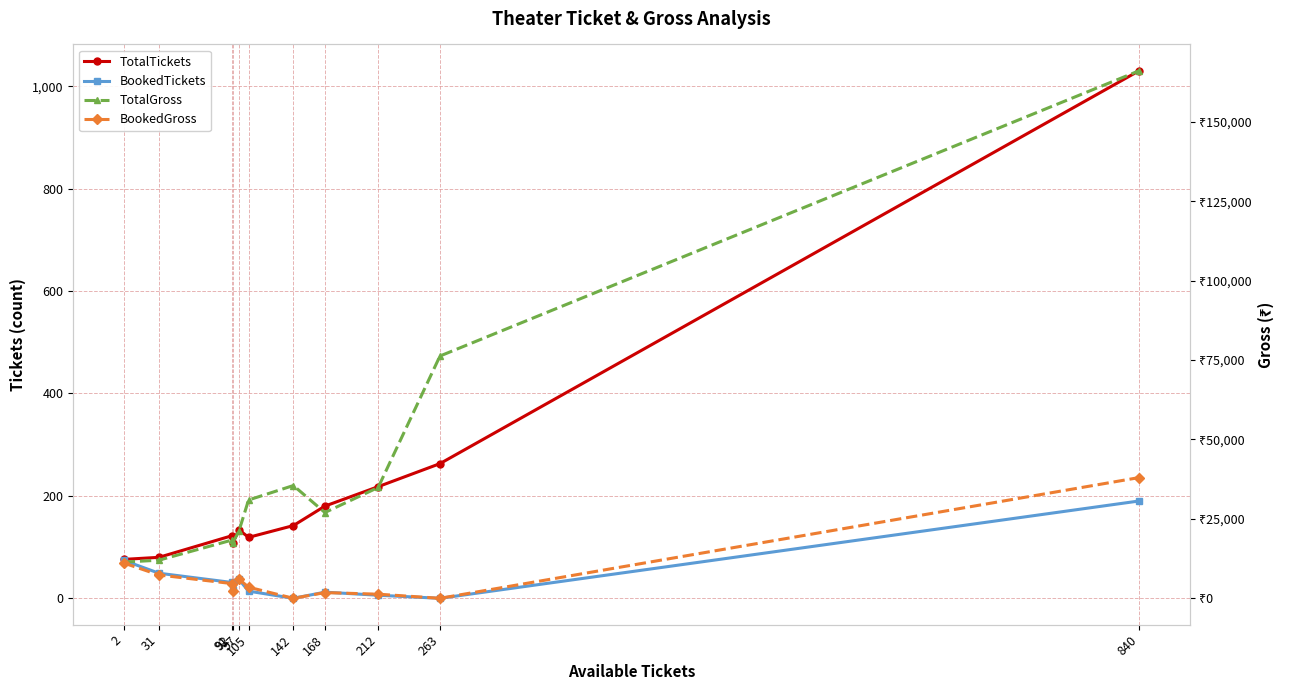

True or false: BookedTickets has a value of 190 at 840.

True